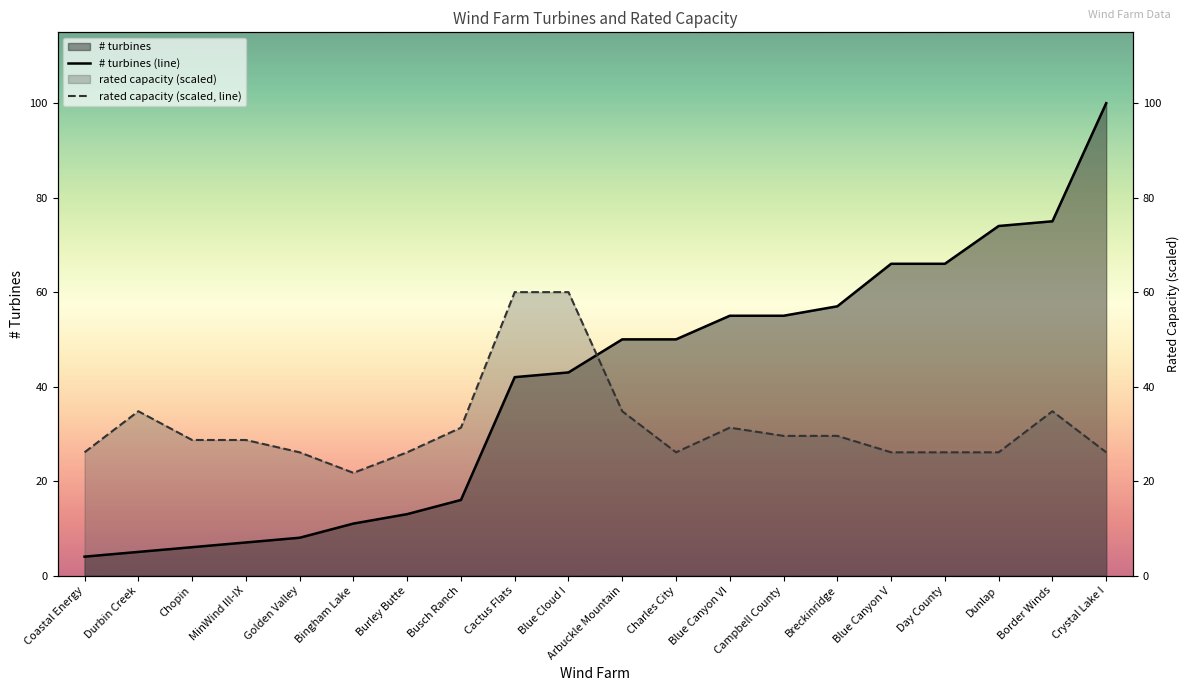

In rated capacity (scaled, line), how many points are higher than both neighbors (excluding endpoints)?

3